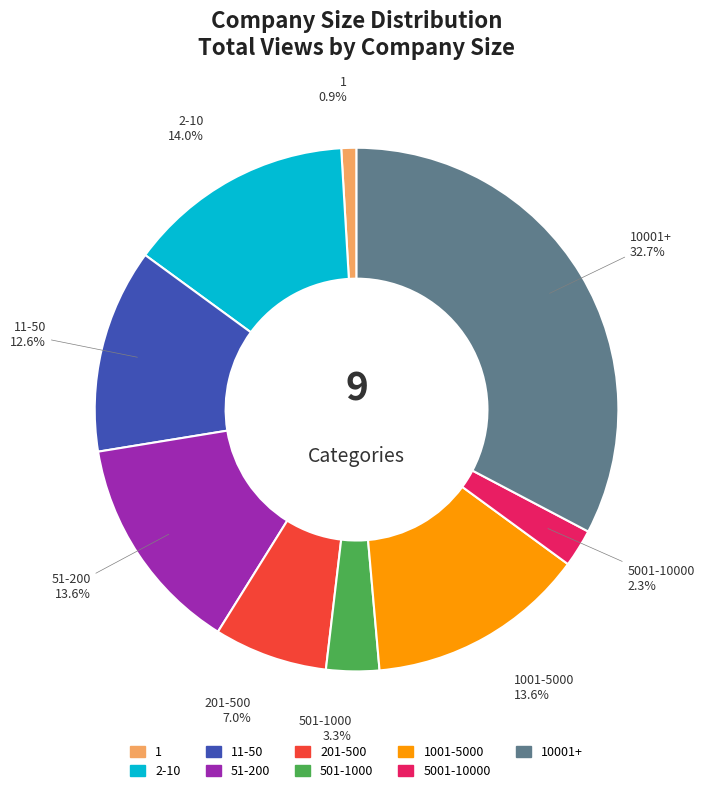

Combined, do 5001-10000 and 201-500 account for over 50%?

No